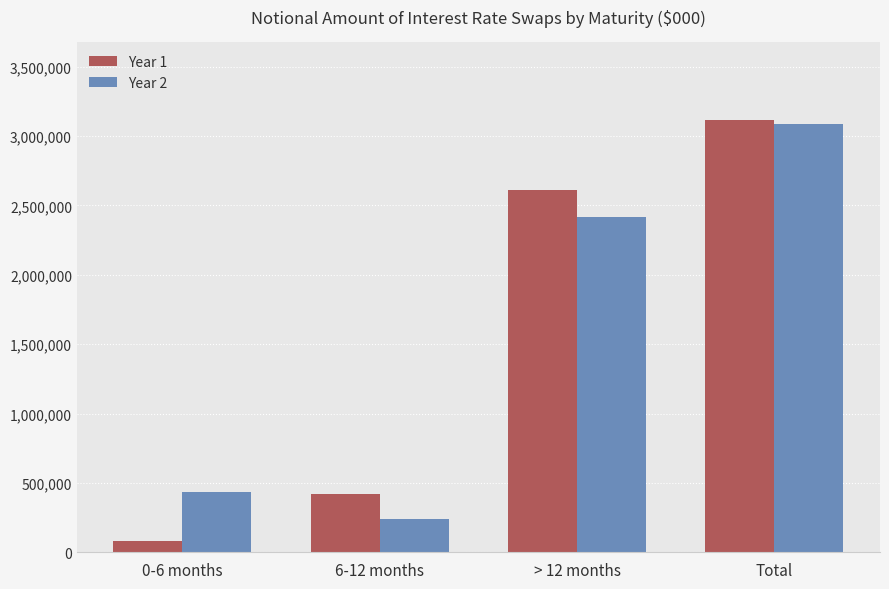

Rank the categories by Year 1 value from lowest to highest.

0-6 months, 6-12 months, > 12 months, Total